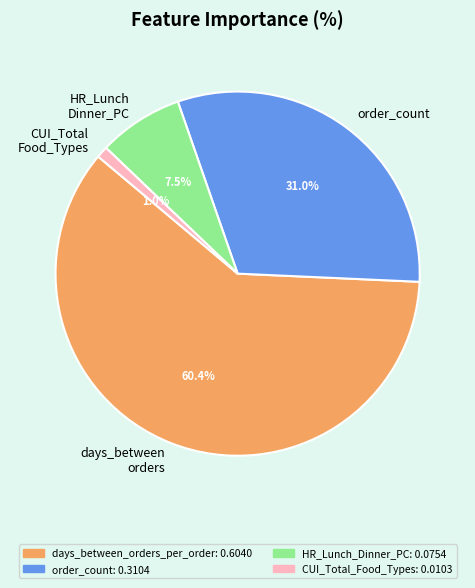

Which category accounts for the majority?

days_between orders